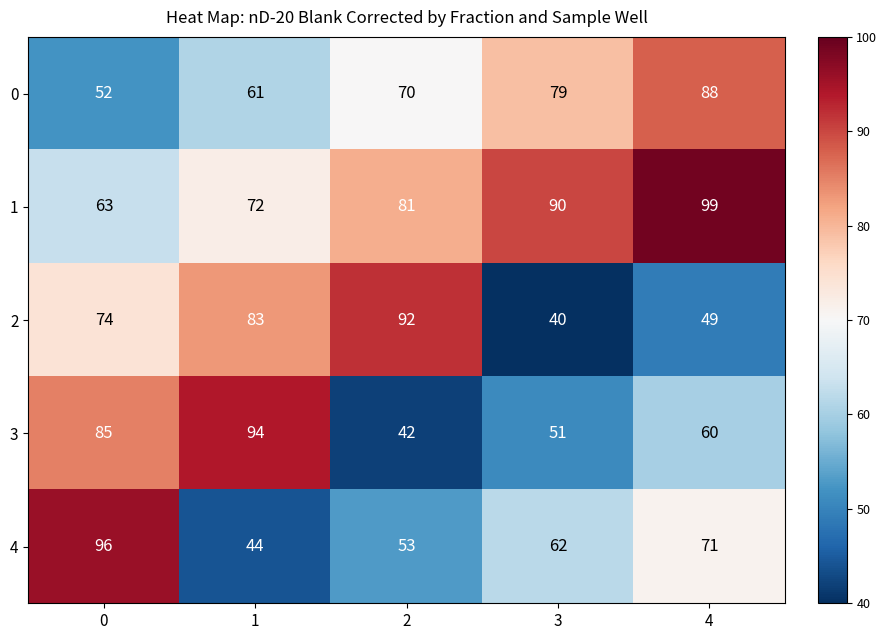

Between 0 and 1, which series saw the biggest shift?

4